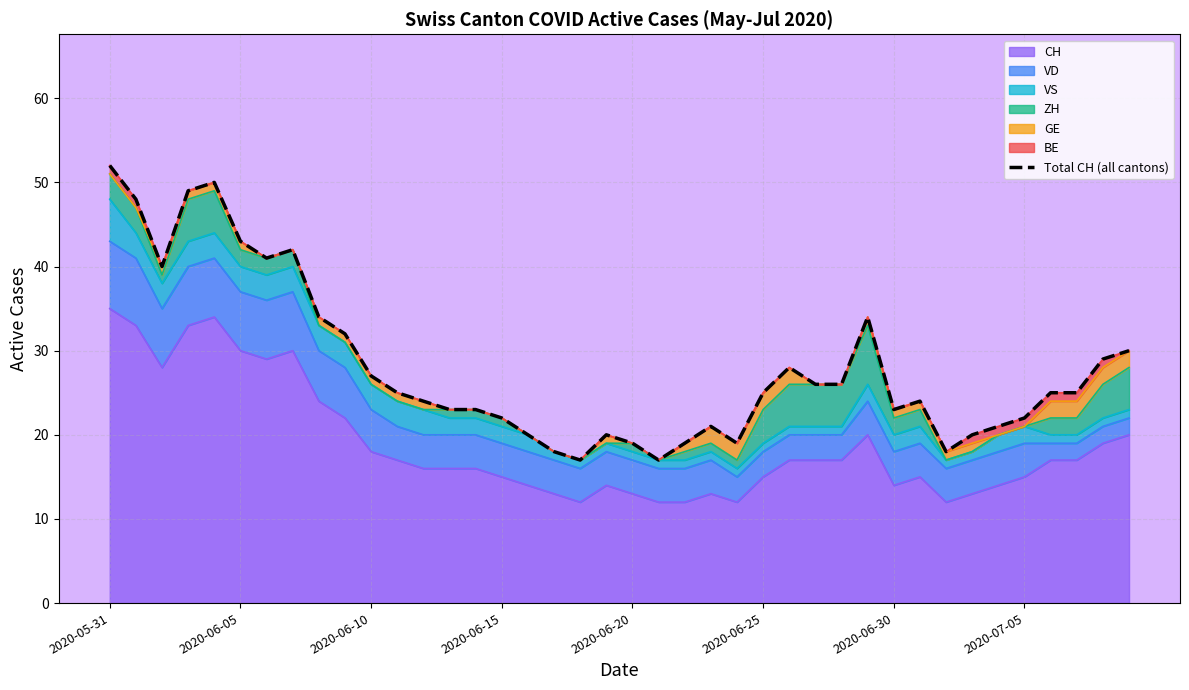

What is the difference between the maximum and minimum values?

35